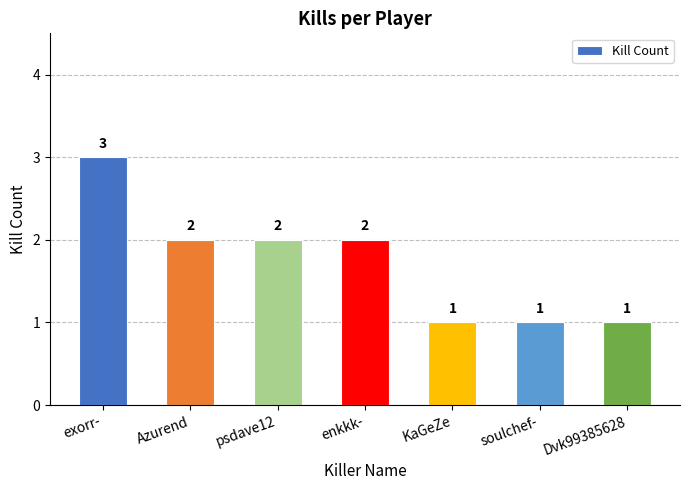

Count the values in the range 1 to 2.

6